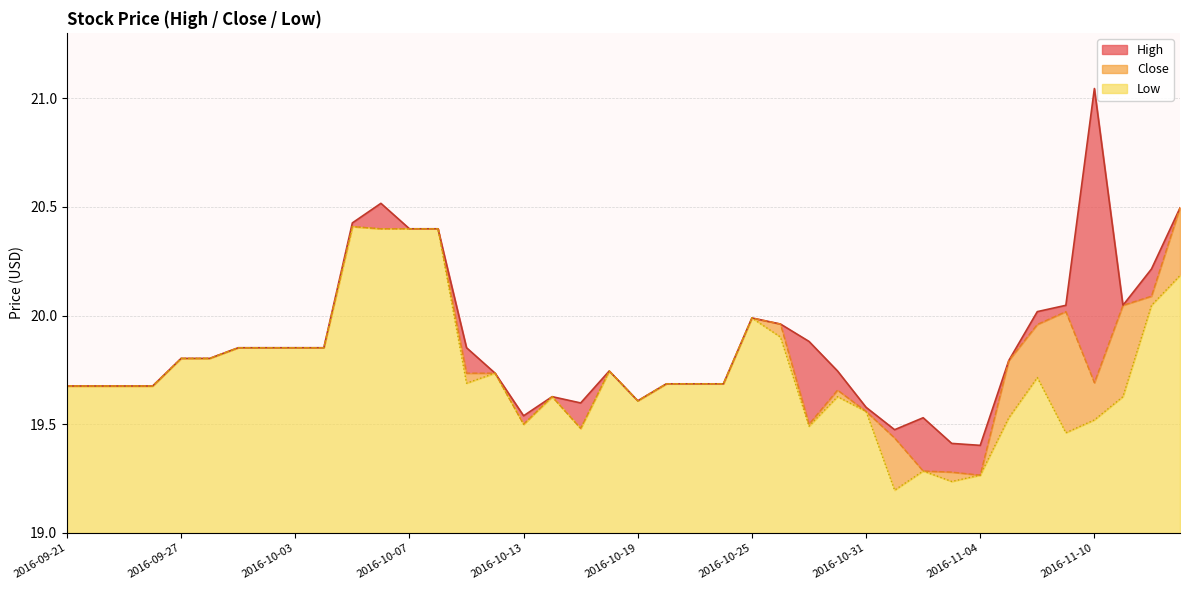

At 2016-11-01, list the series in order from largest to smallest.

High, Close, Low